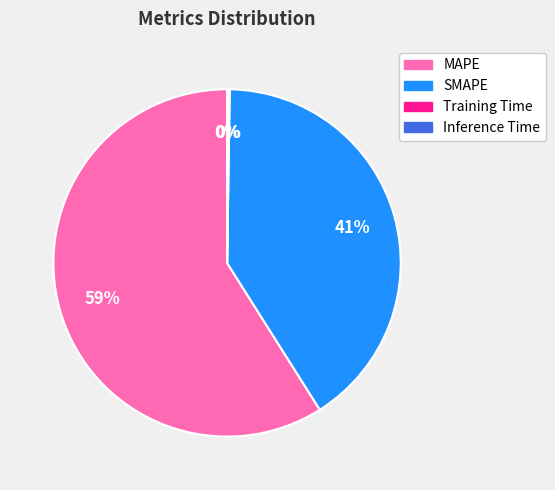

Which category has the biggest portion of the pie?

MAPE